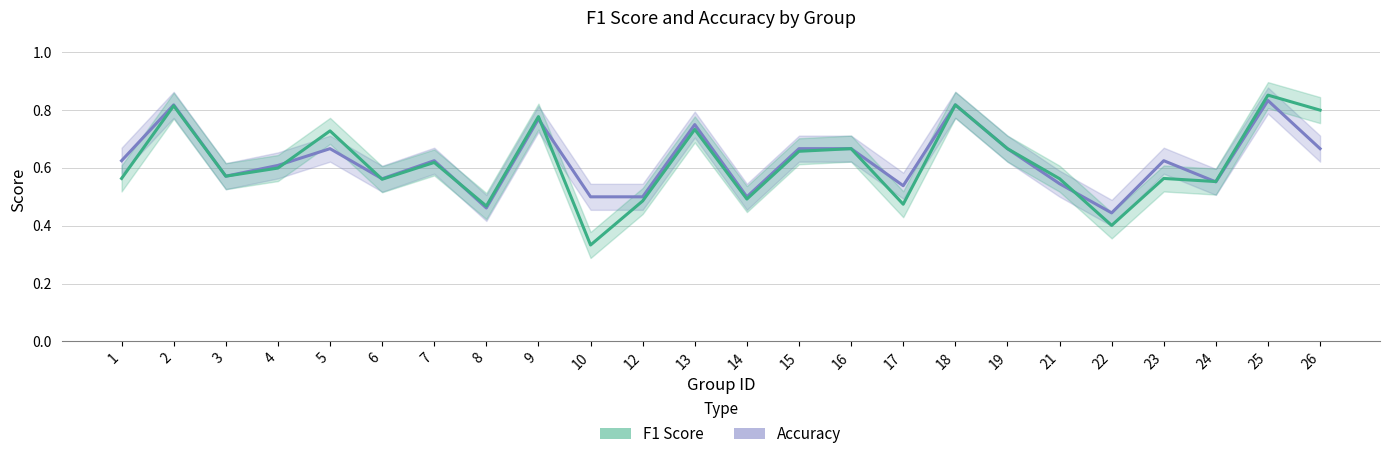

Does the chart display data point markers on the line(s)?

No